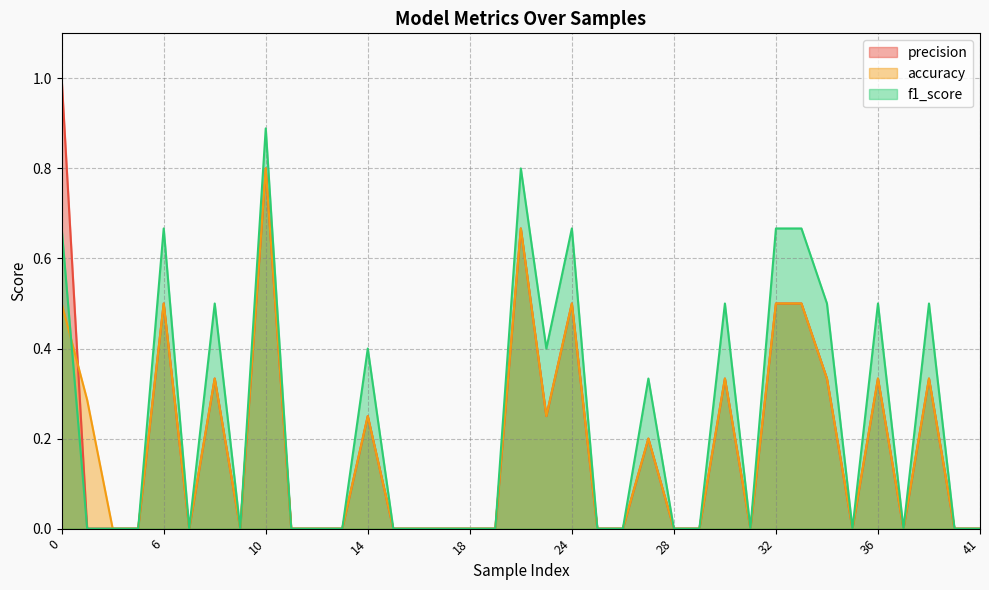

How many values in the f1_score series exceed 0?

15